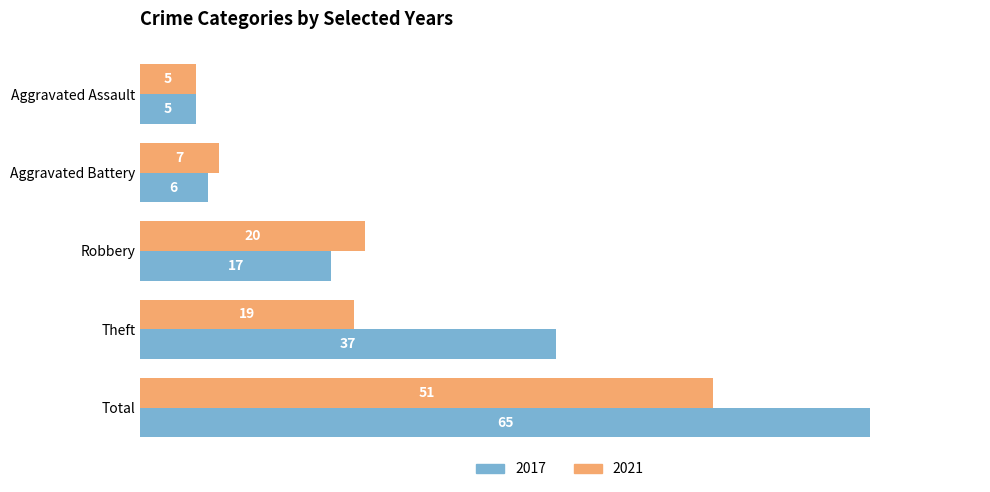

The value of 2021 at Total is 21. True or false?

False